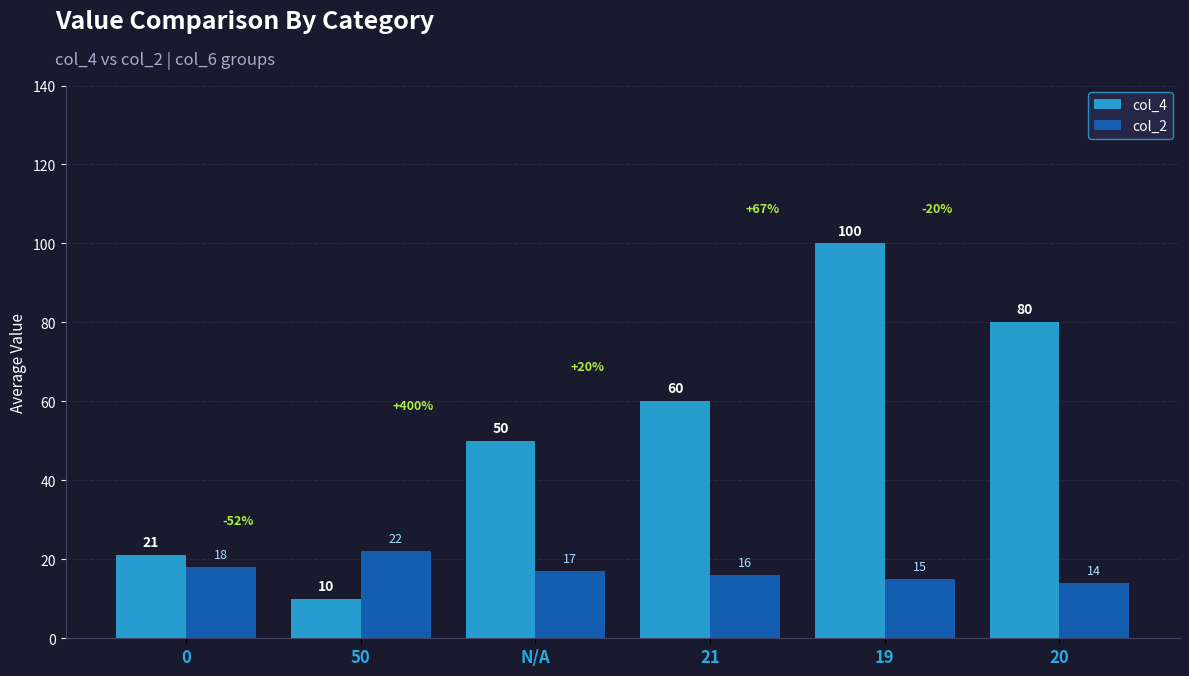

How many categories are shown in the chart?

6